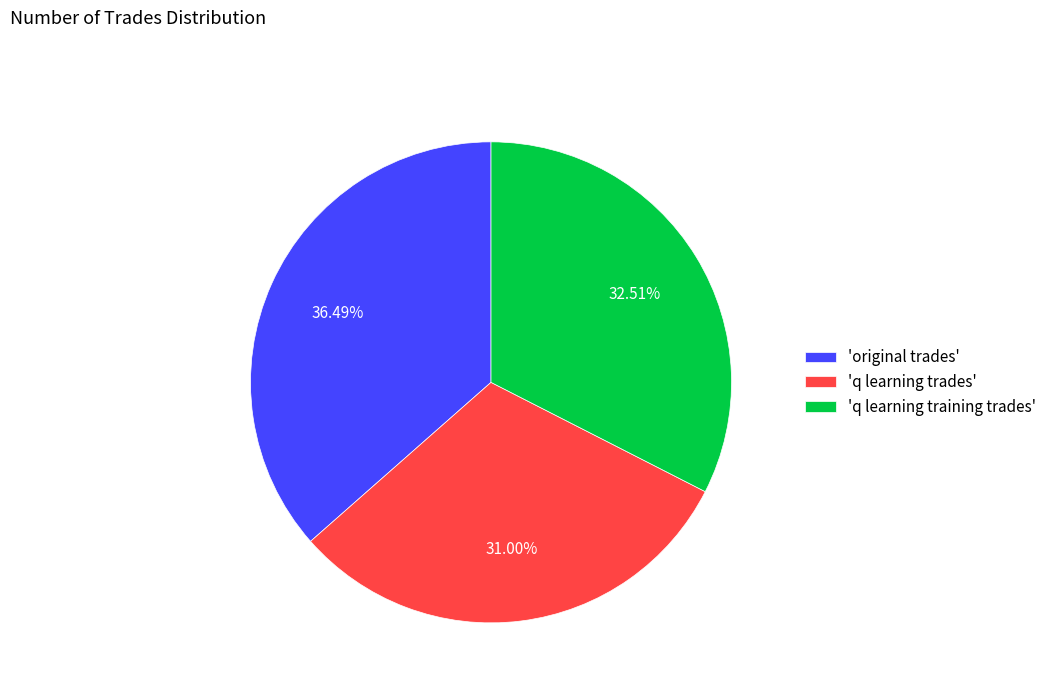

Is 'original trades' the majority of the pie?

No